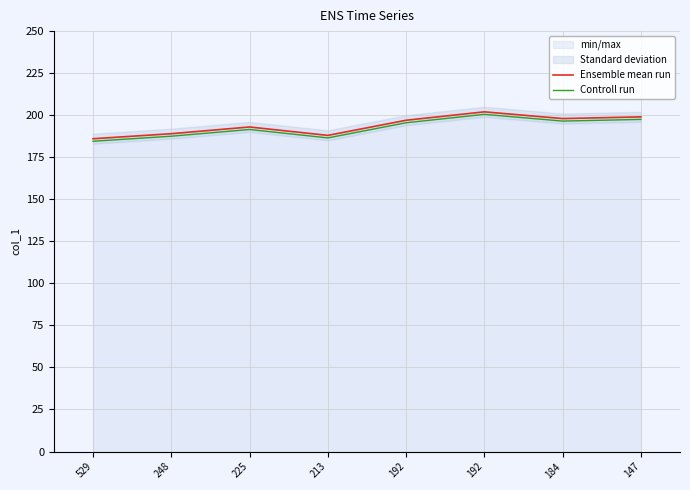

Which series has the largest range (max minus min)?

Ensemble mean run